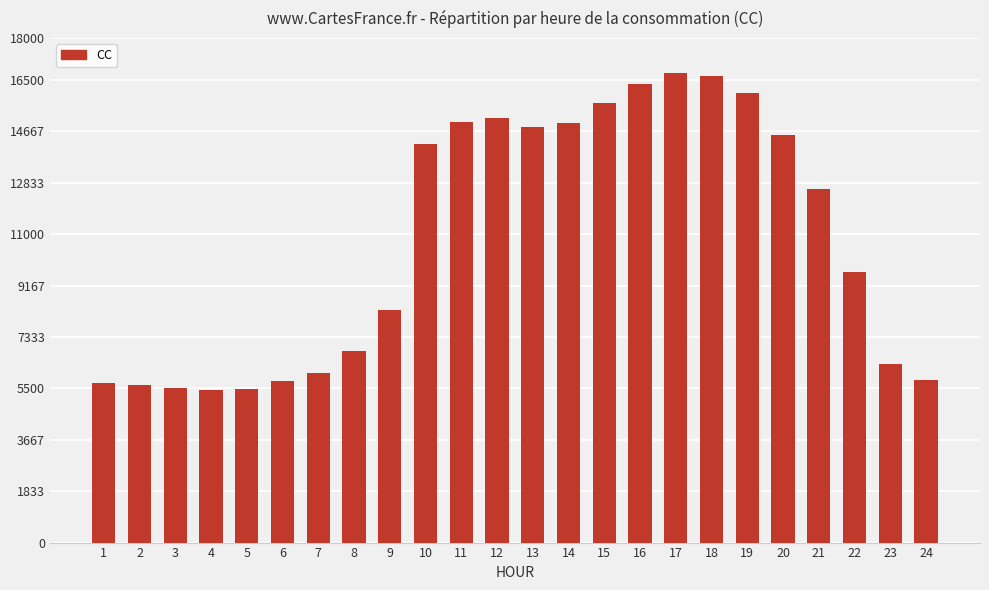

What is the average value?

10800.4